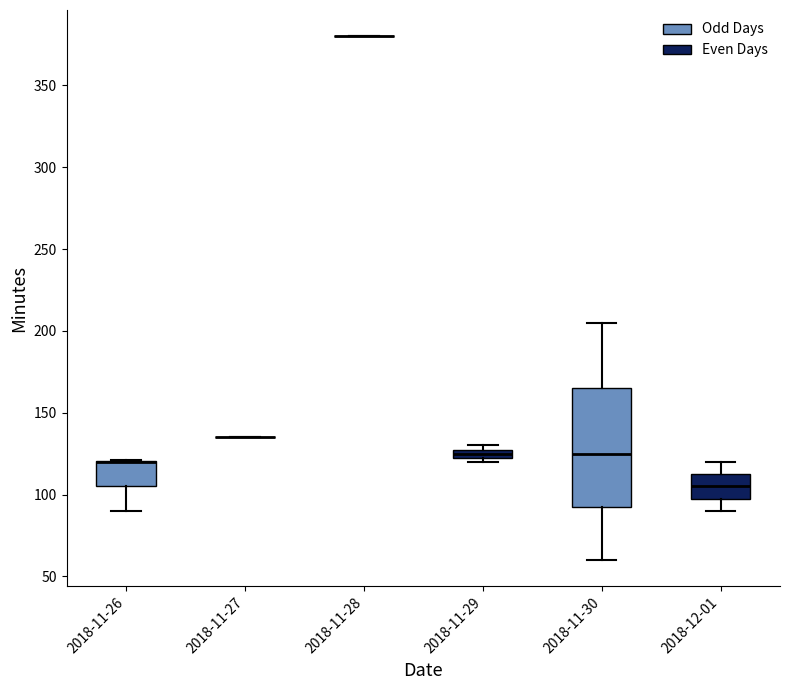

Comparing the boxes themselves (not the whiskers), which one is the tallest?

2018-11-30